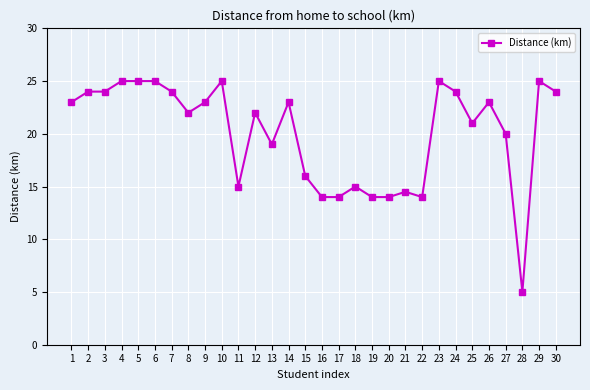

Approximately how many times larger is the value at 30 compared to 14?

1.0